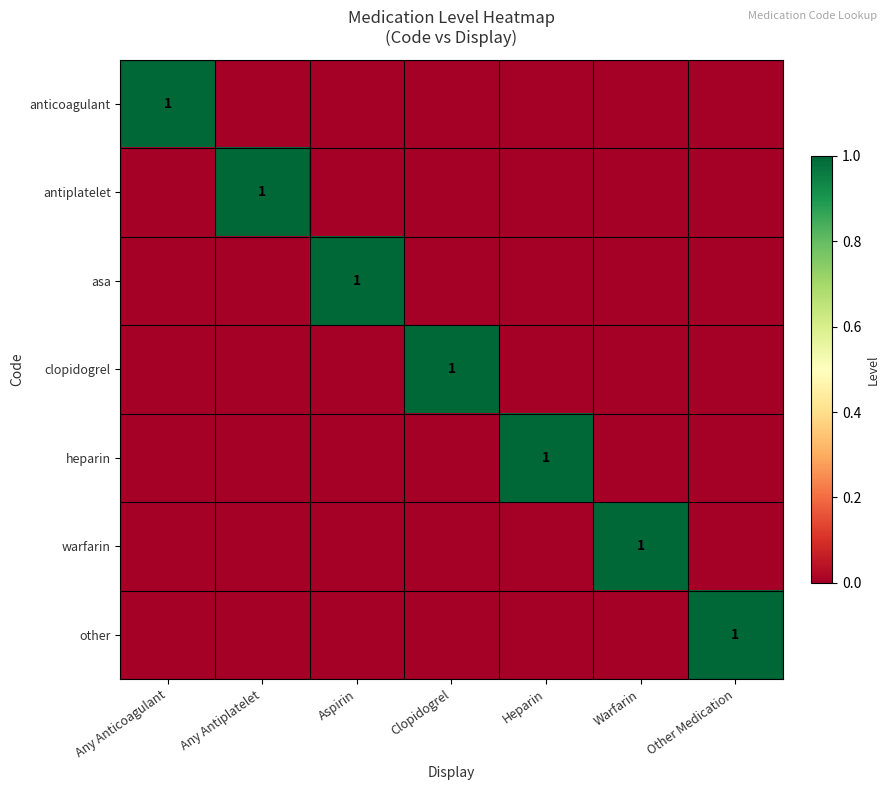

At which label is antiplatelet closest to 0?

Any Anticoagulant